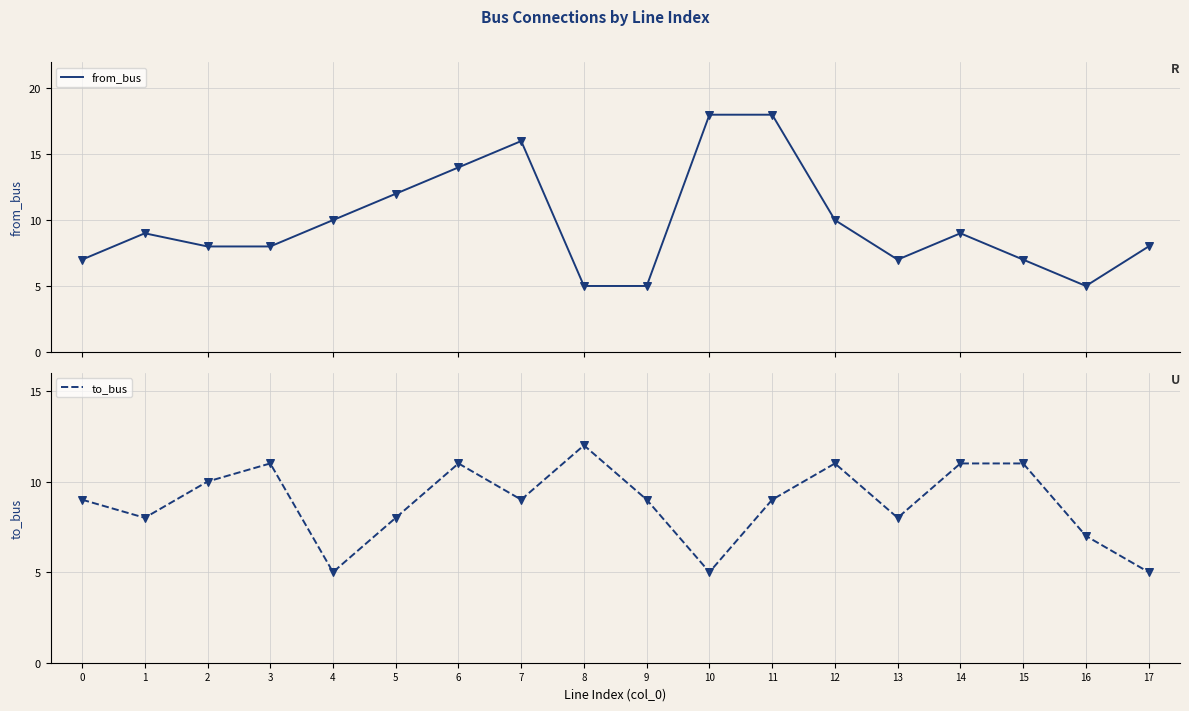

What is the total value across all series at 2?

18